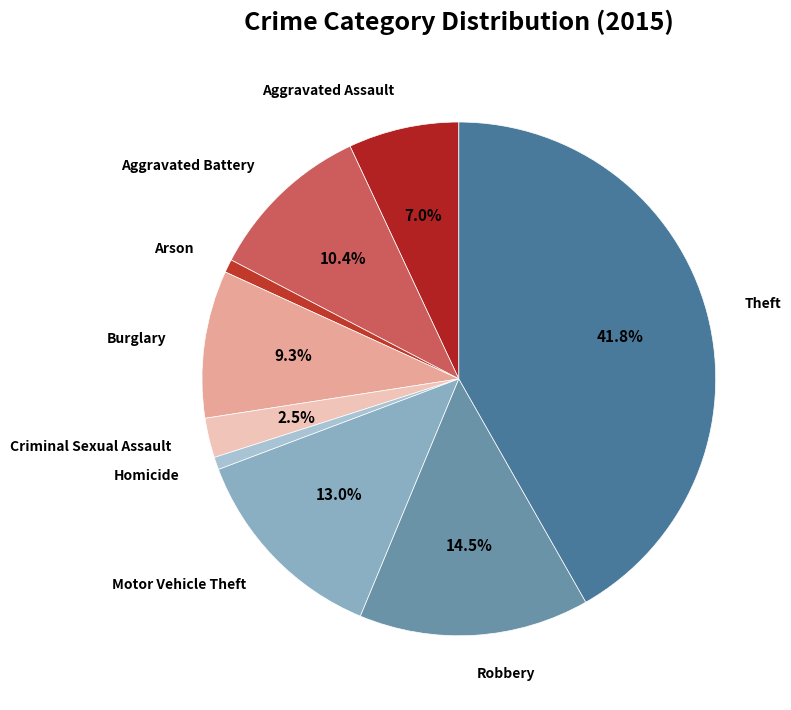

Is Criminal Sexual Assault the majority of the pie?

No